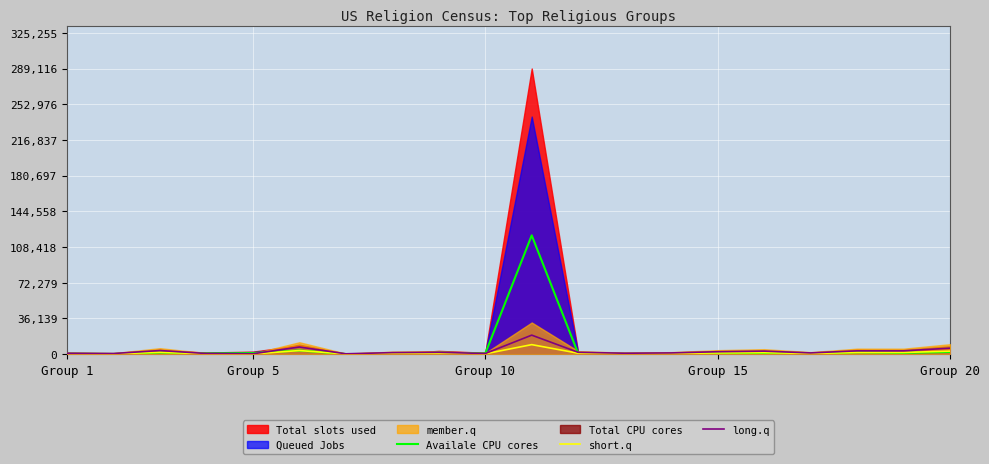

What is the average value of the long.q series?

2985